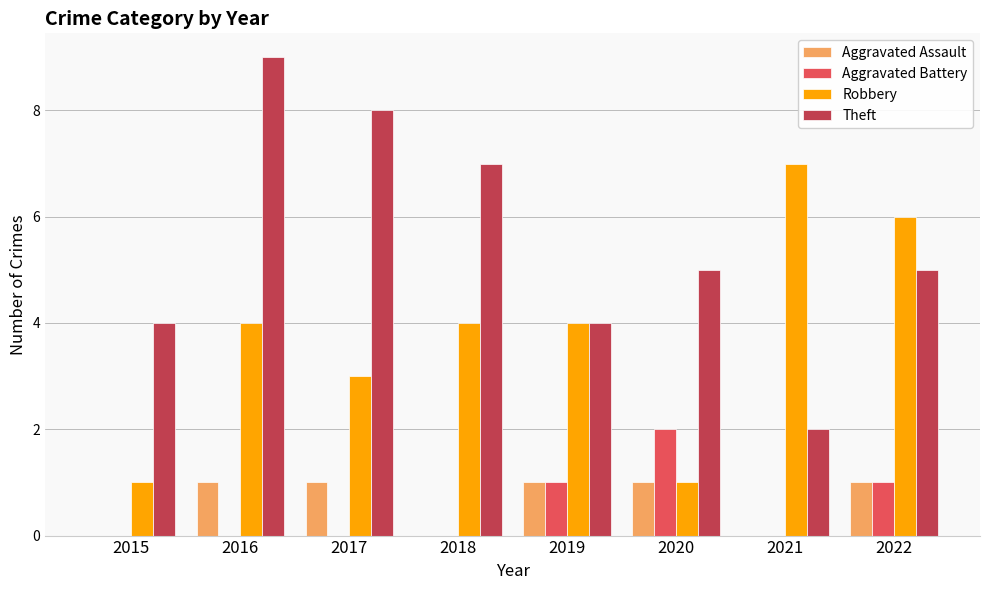

What is the sum of all Aggravated Battery values?

4